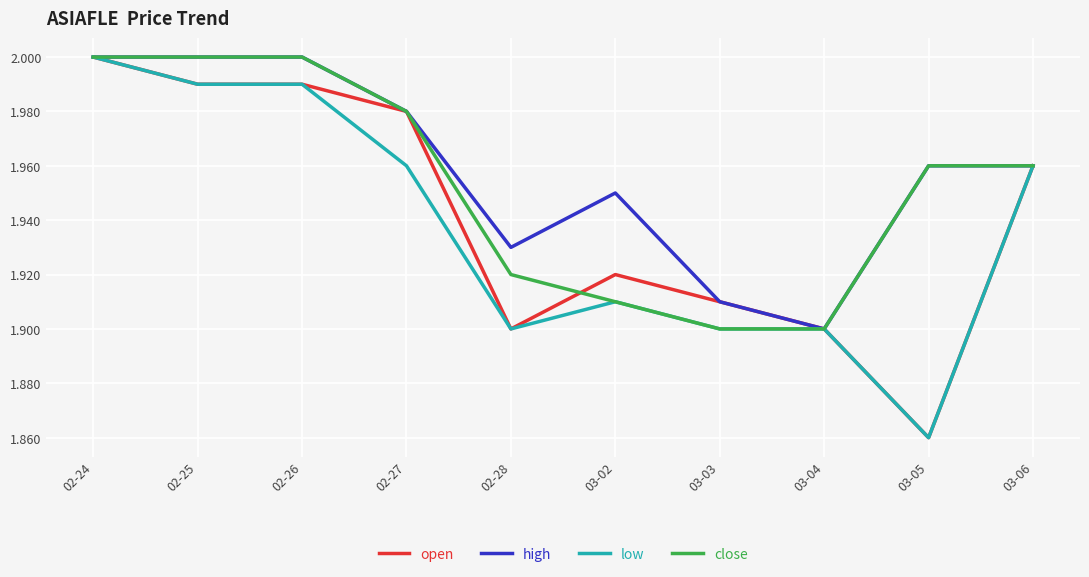

Which series has the largest total across all categories?

high